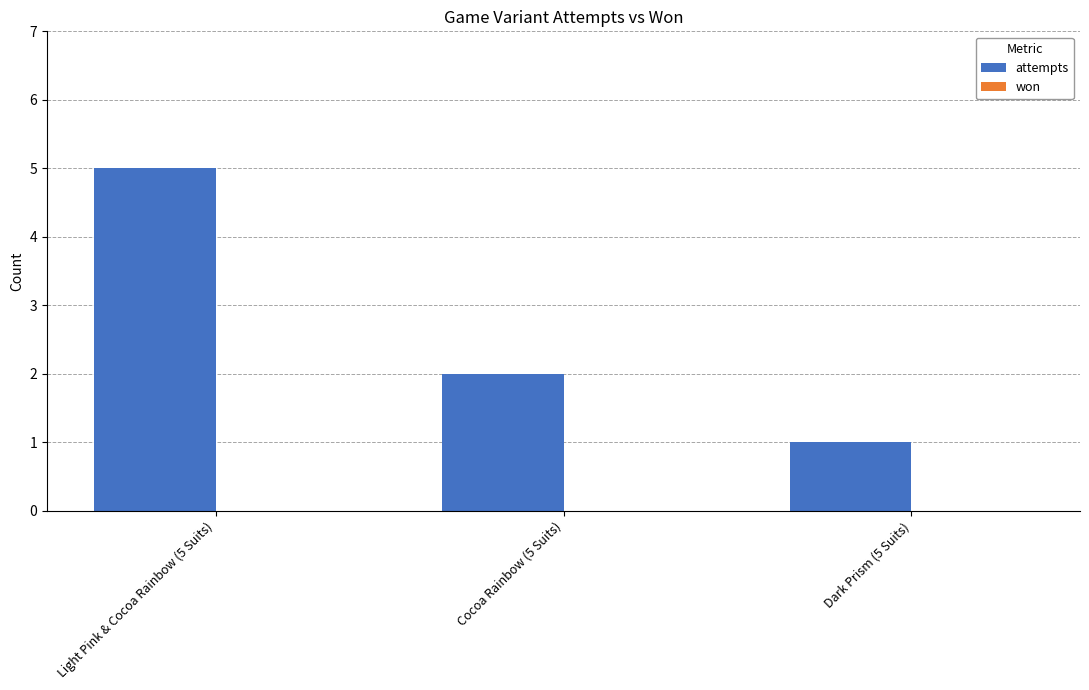

What is the label of the 1st bar from the left?

Light Pink & Cocoa Rainbow (5 Suits)